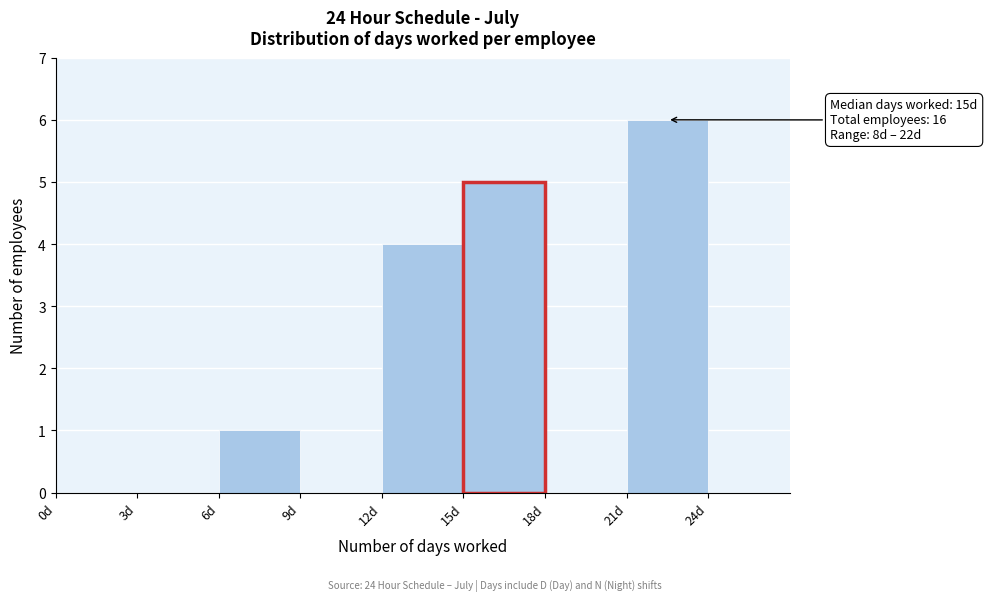

Which range on the x-axis has the tallest bar?

21 to 24